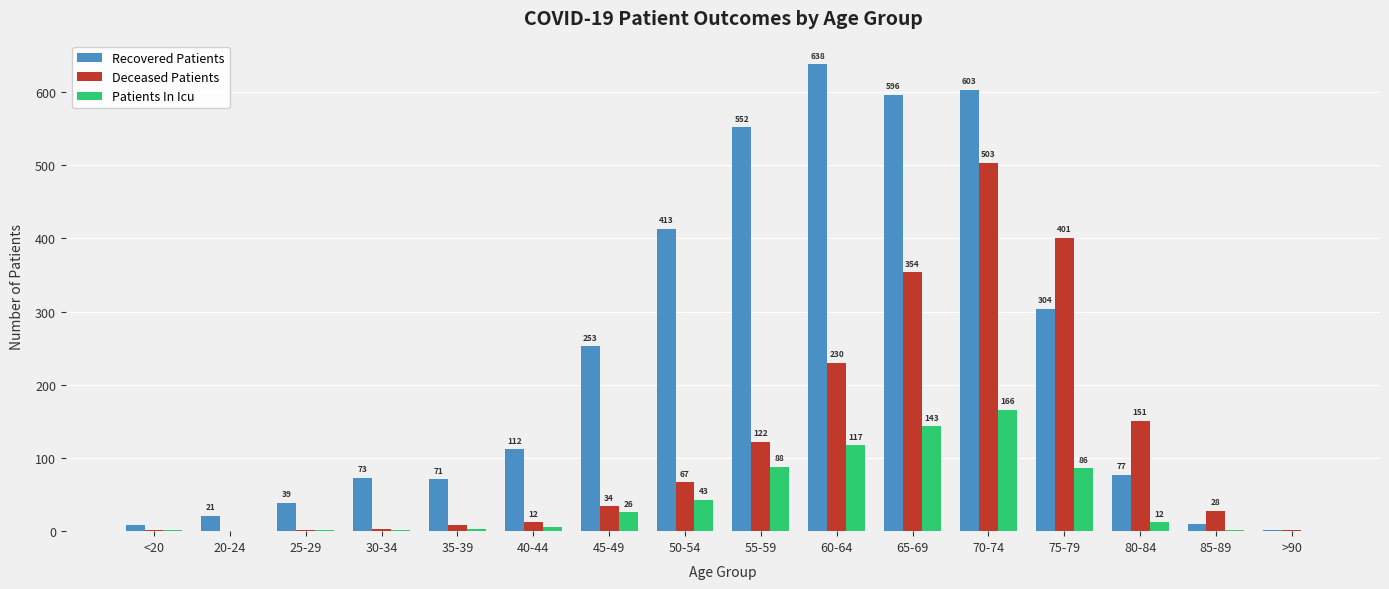

What is the highest value of the Patients In Icu series?

166